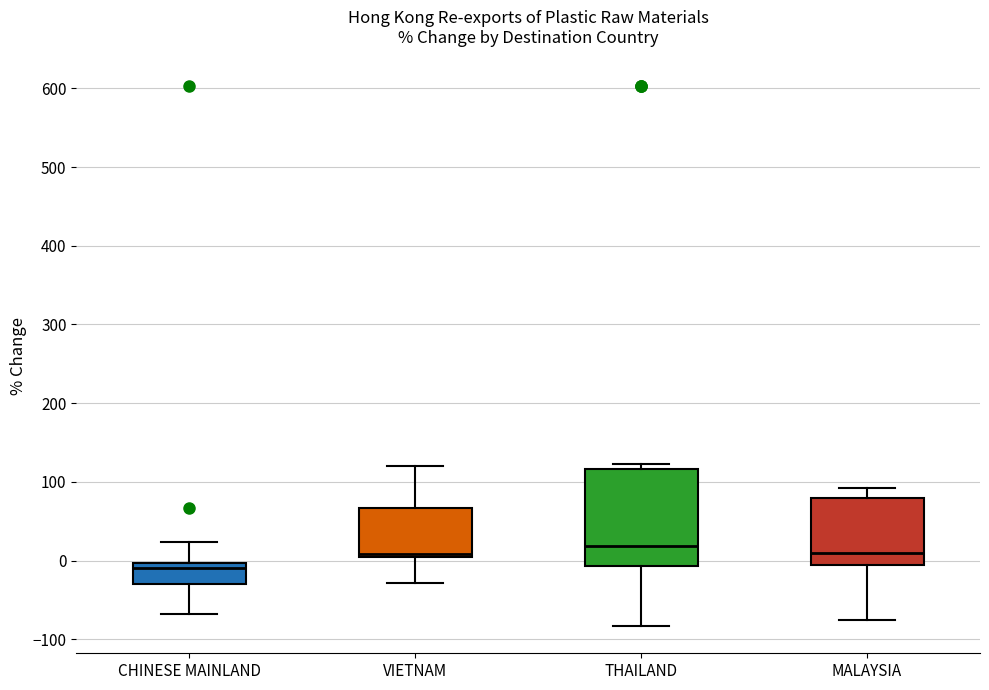

Which box is the tallest, from its lower edge to its upper edge?

THAILAND